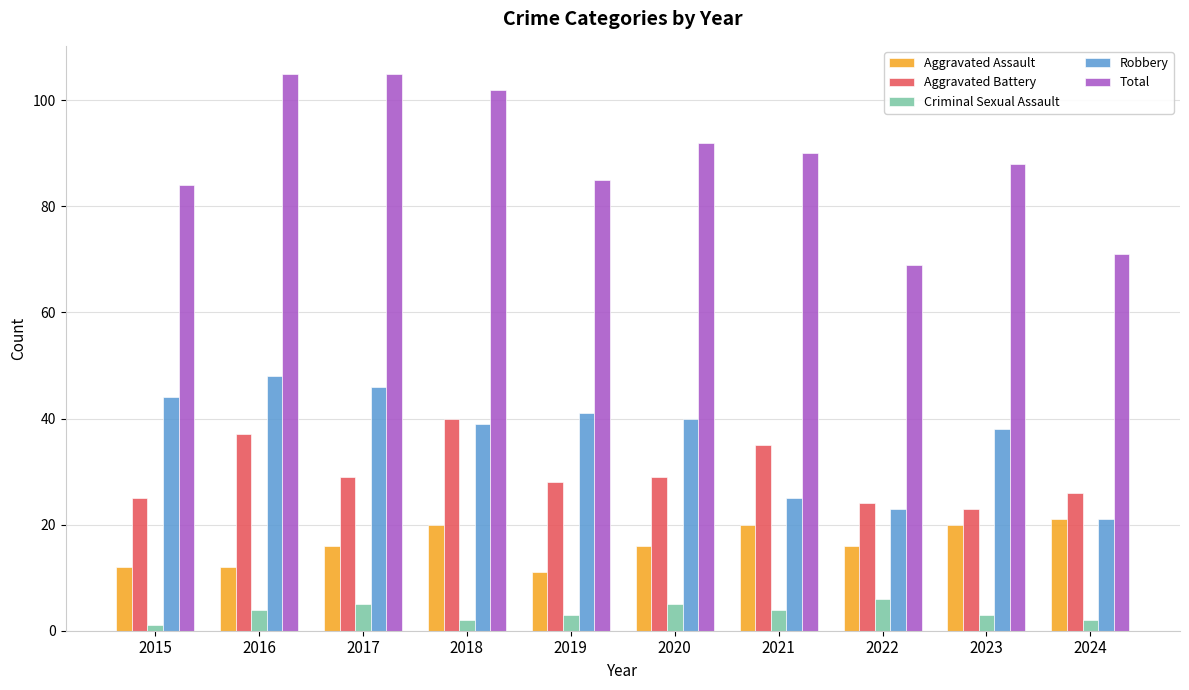

What is the difference between the second highest and minimum values in the Aggravated Assault series?

9